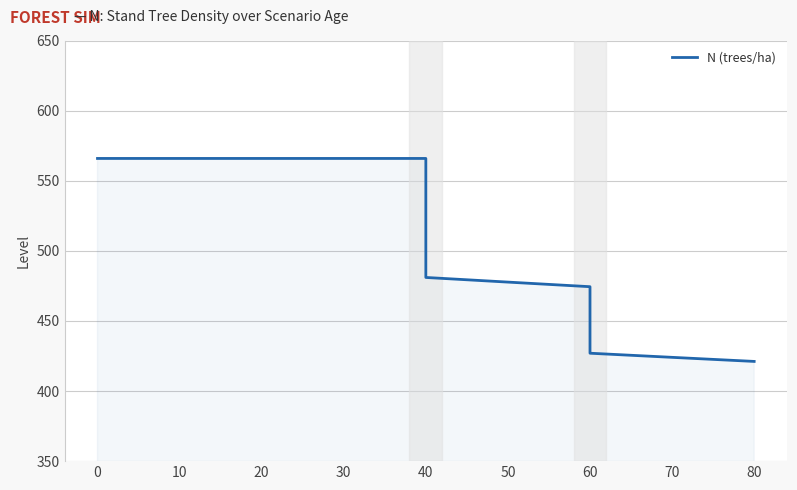

How many values exceed 565?

10